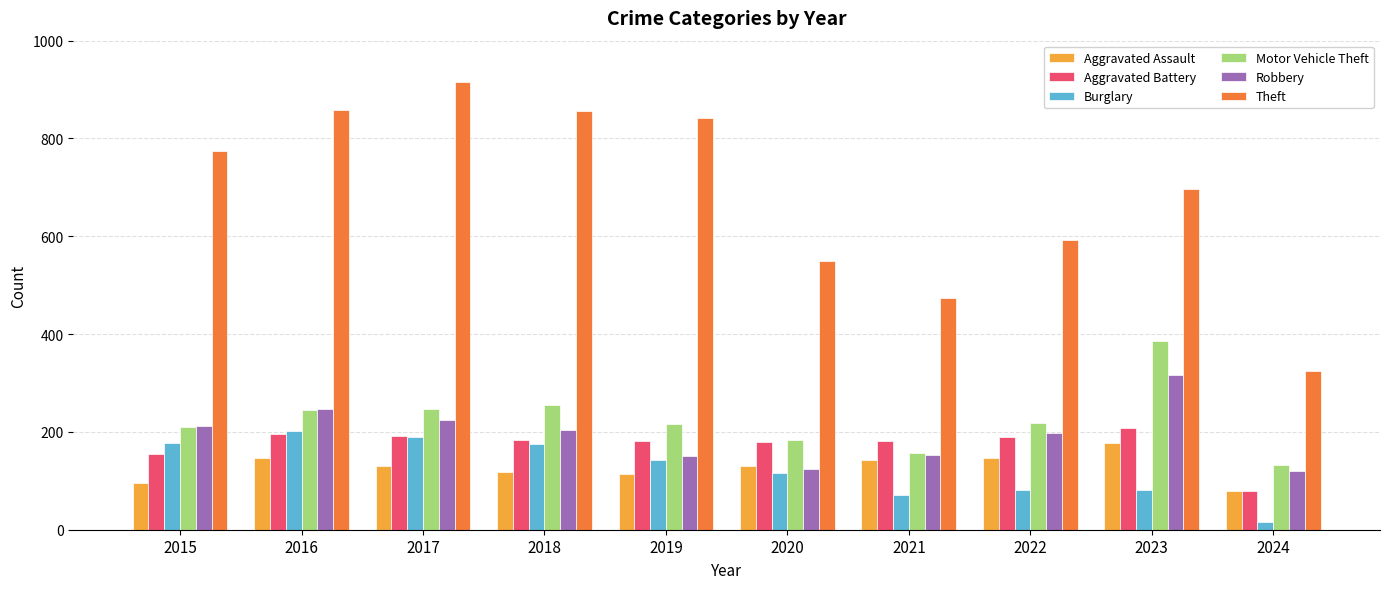

Which series has the largest range (max minus min)?

Theft